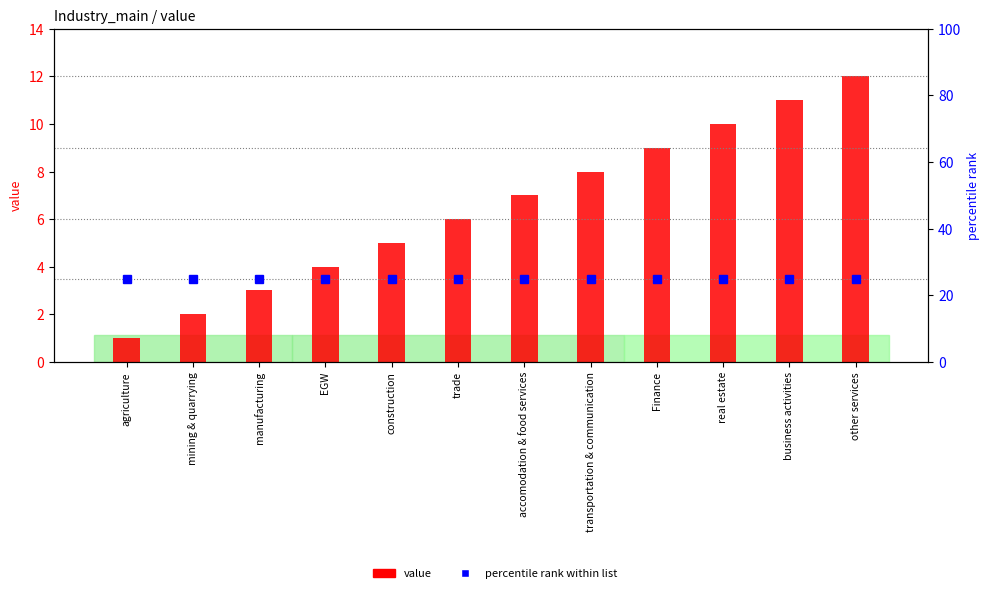

At which label is percentile rank within list closest to 25?

agriculture